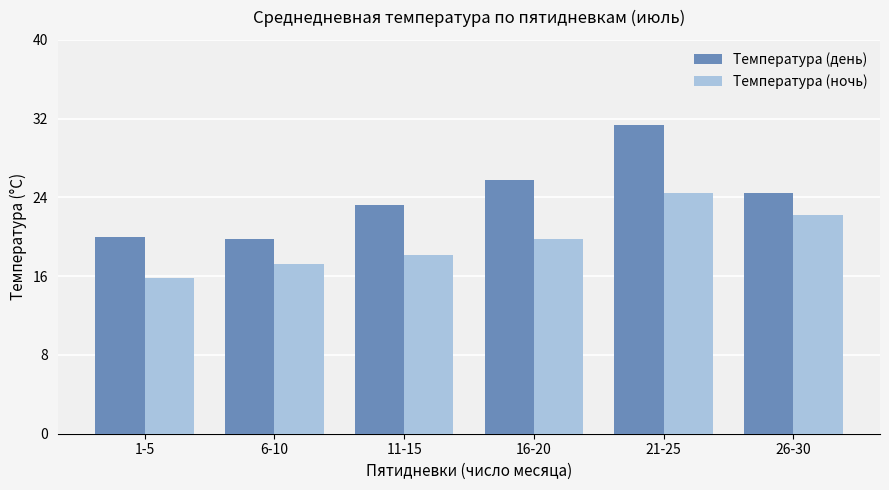

Does the chart contain any negative values?

No